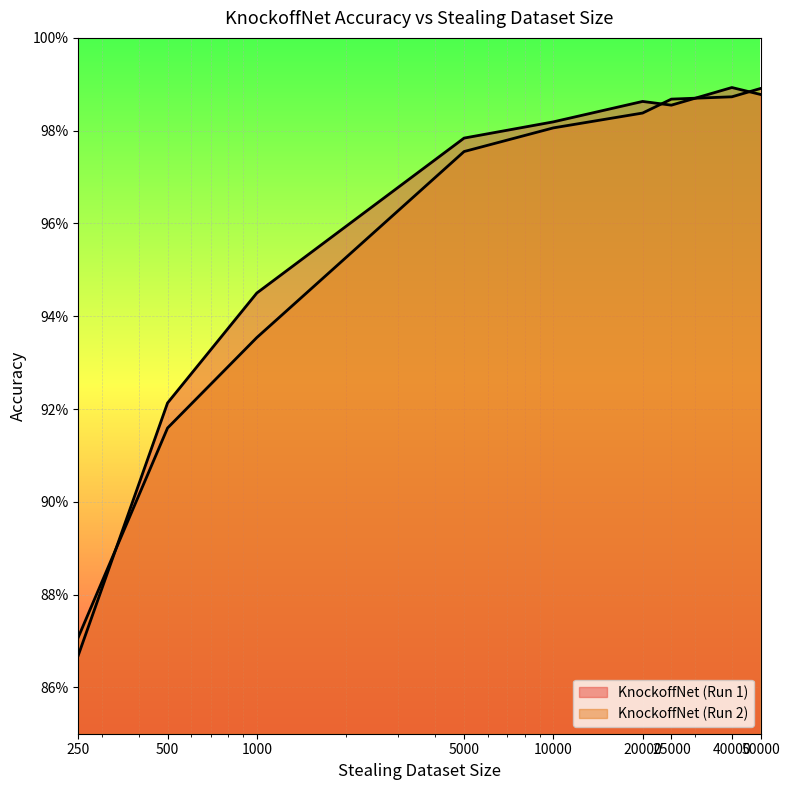

True or false: KnockoffNet (Run 2) has more than 1 interior local peaks.

False